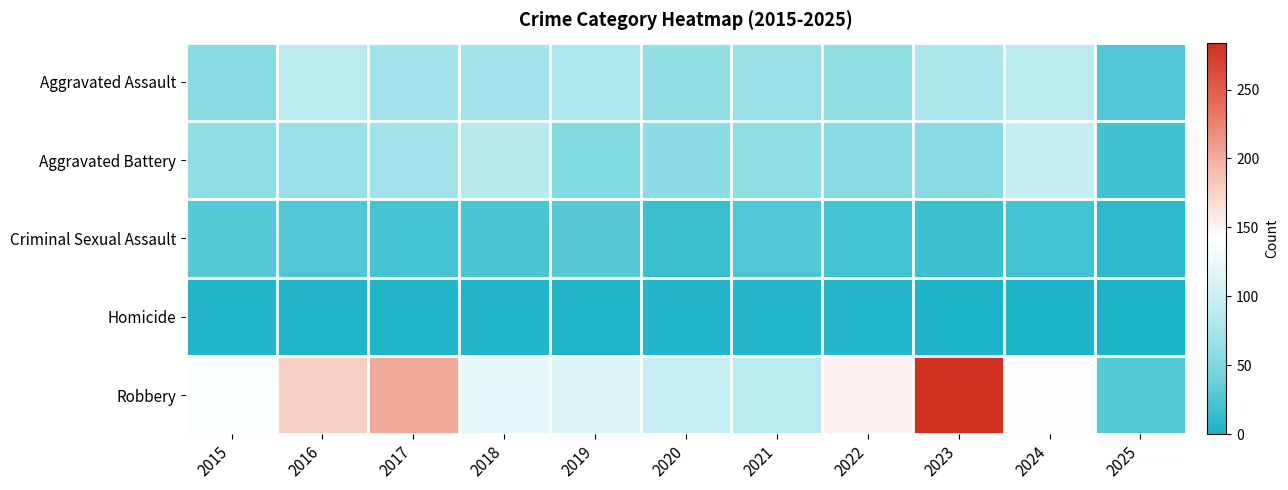

Reading right to left, extract all data points from this chart.

Aggravated Assault: 2025=27	2024=88	2023=79	2022=61	2021=66	2020=62	2019=80	2018=72	2017=72	2016=88	2015=56
Aggravated Battery: 2025=19	2024=95	2023=55	2022=56	2021=60	2020=57	2019=53	2018=86	2017=71	2016=66	2015=60
Criminal Sexual Assault: 2025=11	2024=20	2023=18	2022=21	2021=26	2020=16	2019=31	2018=24	2017=22	2016=26	2015=29
Homicide: 2025=0	2024=3	2023=3	2022=7	2021=6	2020=5	2019=4	2018=4	2017=4	2016=4	2015=5
Robbery: 2025=29	2024=144	2023=284	2022=151	2021=88	2020=97	2019=116	2018=121	2017=202	2016=178	2015=139